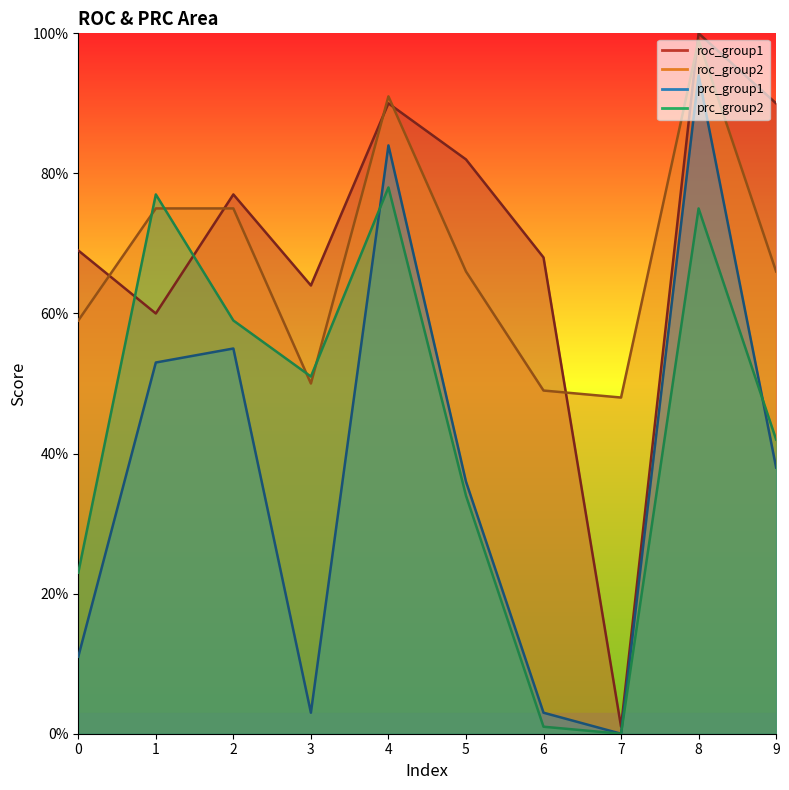

Is it true that roc_group2 equals 0.7 at 5?

True